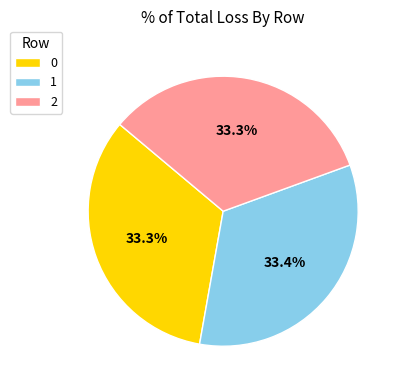

True or false: 0 accounts for 47% of the total.

False